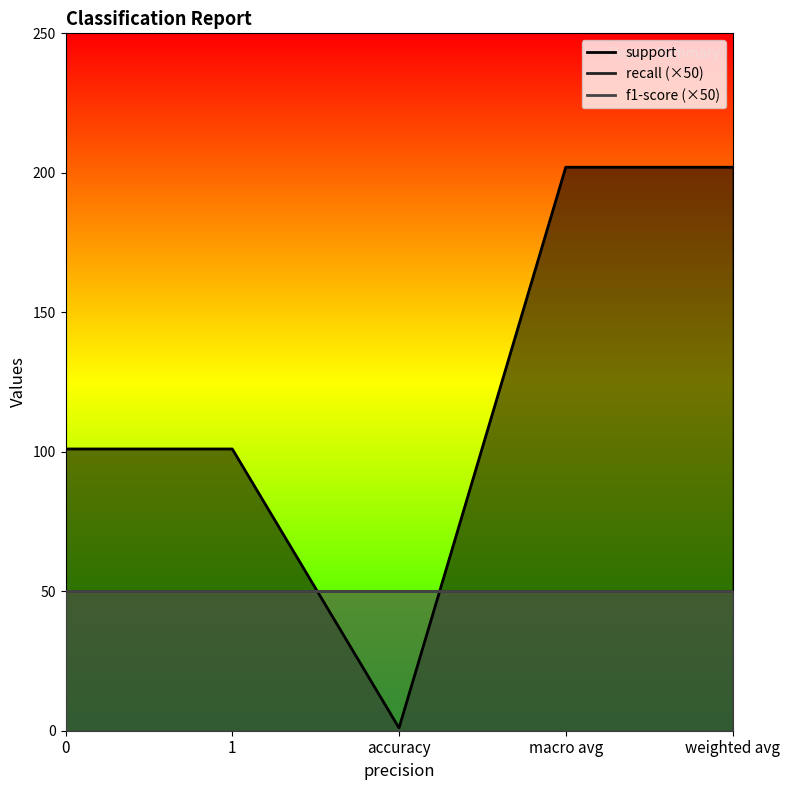

What is the minimum value shown in the chart?

1